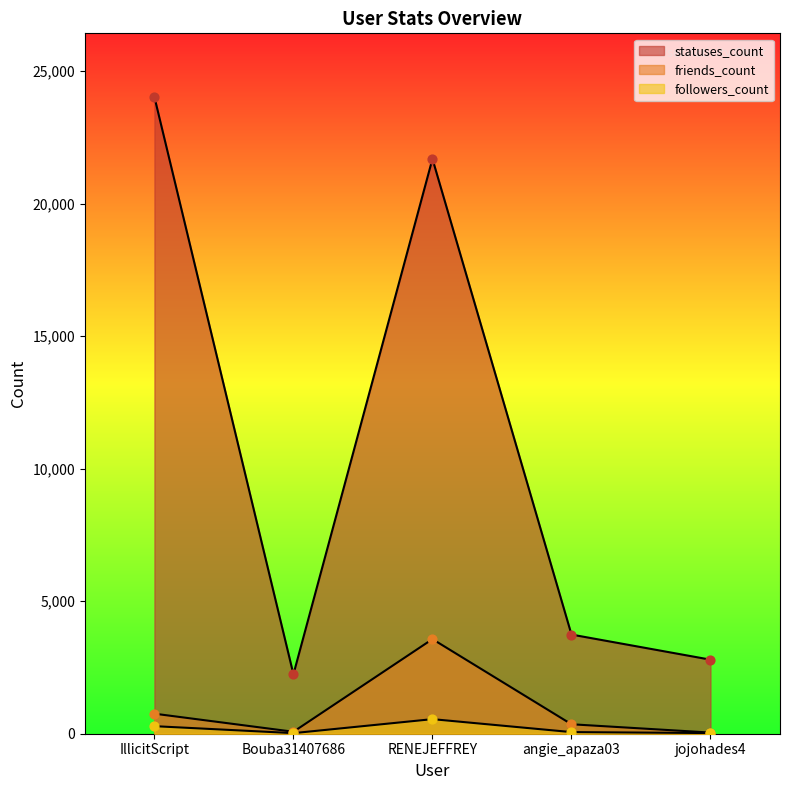

At how many categories does at least one series exceed 9309?

2